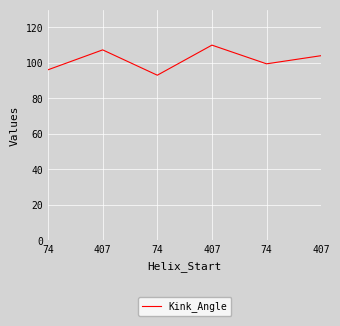

The chart shows a value of 93.0 at 74. True or false?

True